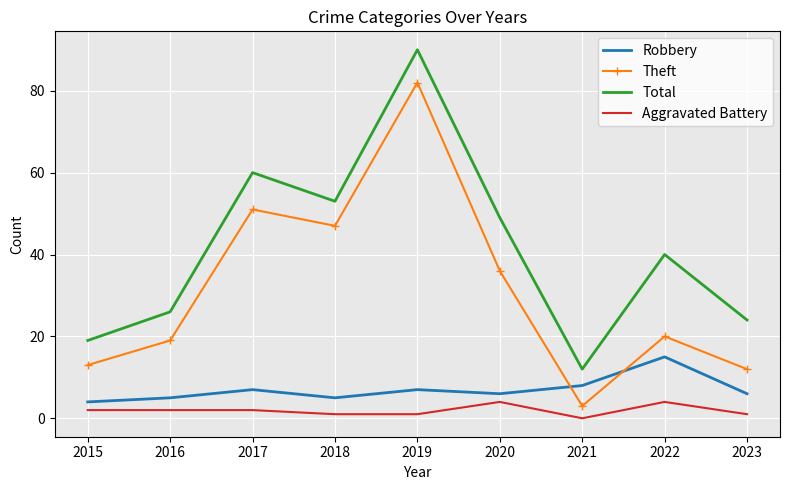

Reading left to right, transcribe all the data shown in this chart.

Robbery: 2015=4	2016=5	2017=7	2018=5	2019=7	2020=6	2021=8	2022=15	2023=6
Theft: 2015=13	2016=19	2017=51	2018=47	2019=82	2020=36	2021=3	2022=20	2023=12
Total: 2015=19	2016=26	2017=60	2018=53	2019=90	2020=49	2021=12	2022=40	2023=24
Aggravated Battery: 2015=2	2016=2	2017=2	2018=1	2019=1	2020=4	2021=0	2022=4	2023=1